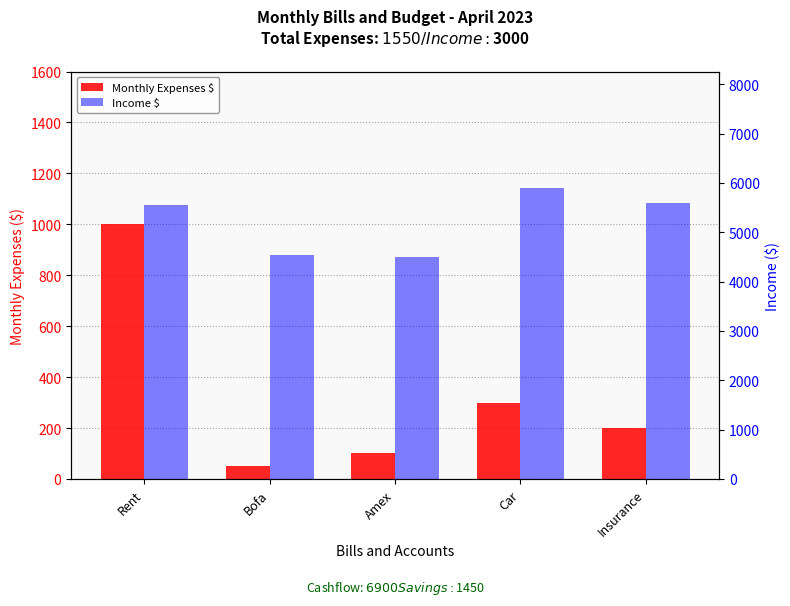

What is the minimum value for Income $?

4500